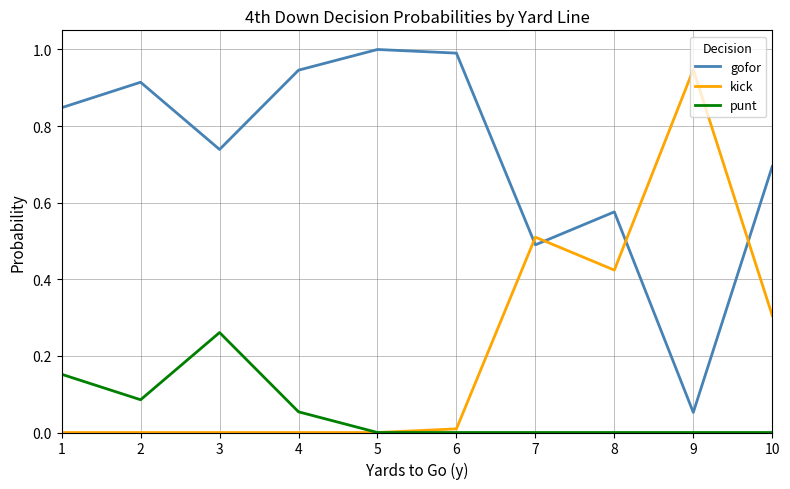

List the series in order of their peak value, highest first.

gofor, kick, punt